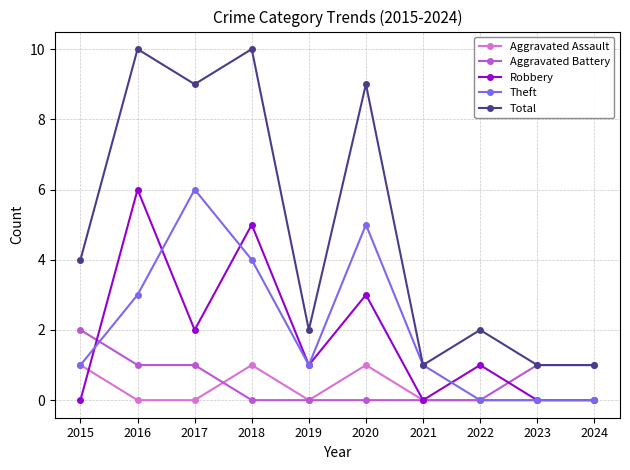

What is the highest value of the Aggravated Battery series?

2